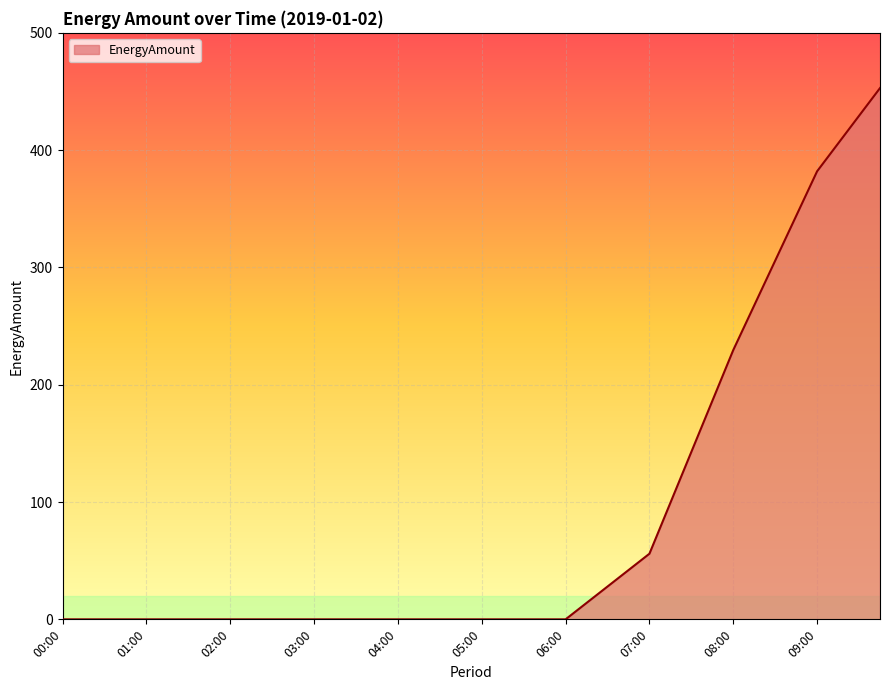

What is the difference between the maximum and minimum values?

452.9